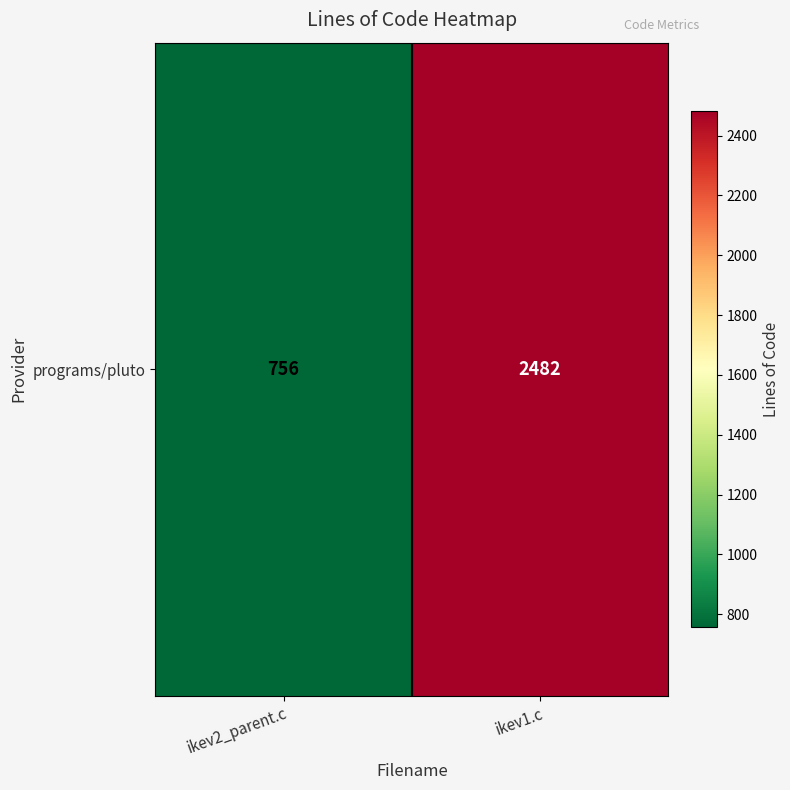

What value does the data have at ikev1.c?

2482